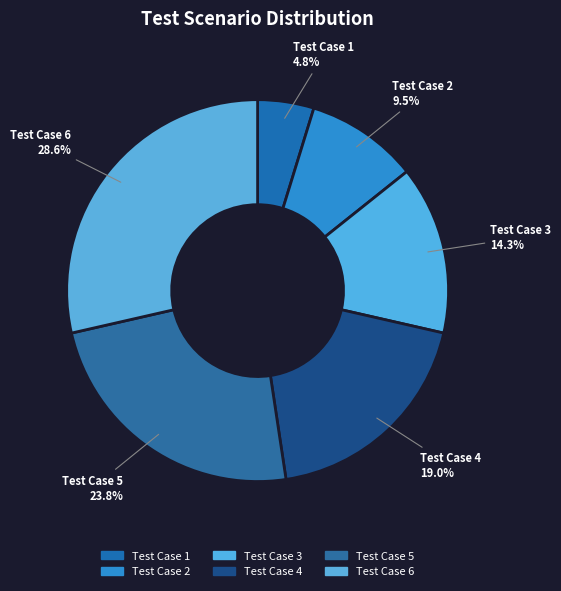

Approximately how many times larger is the value at Test Case 6 compared to Test Case 4?

1.5